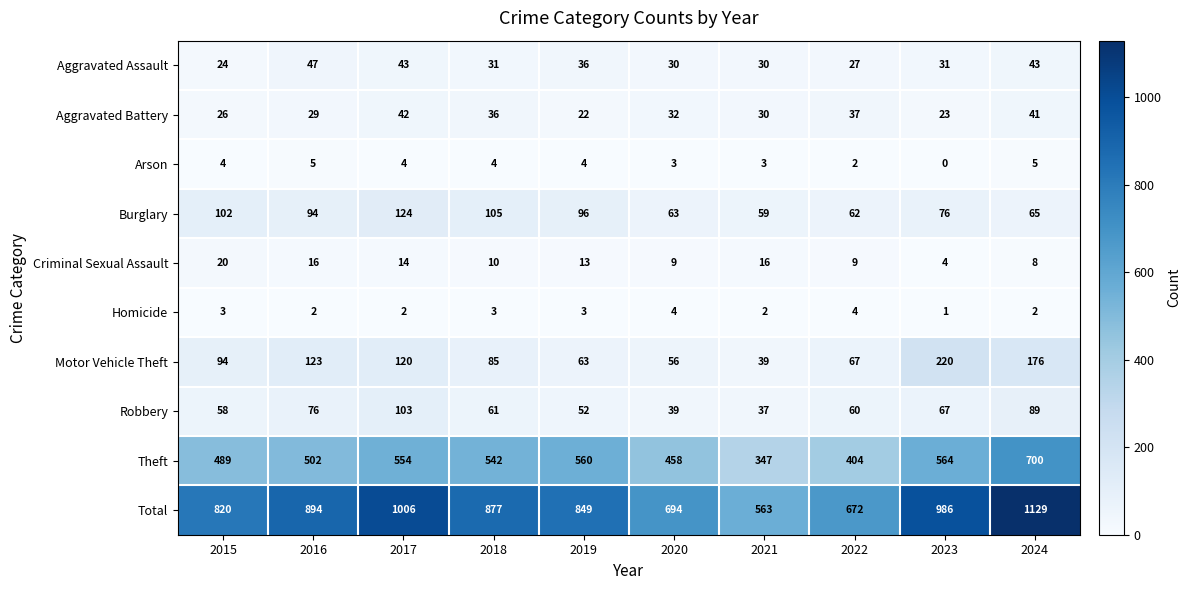

Which series has the widest spread of values?

Total